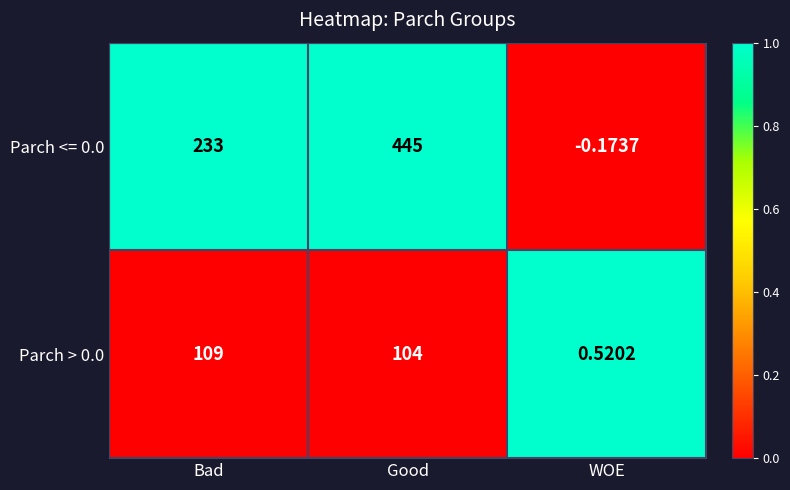

What is the maximum value shown in the chart?

445.0